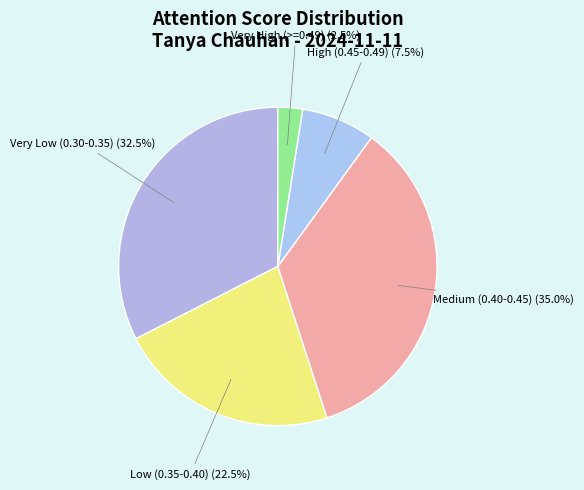

Count the number of slices in the pie.

5